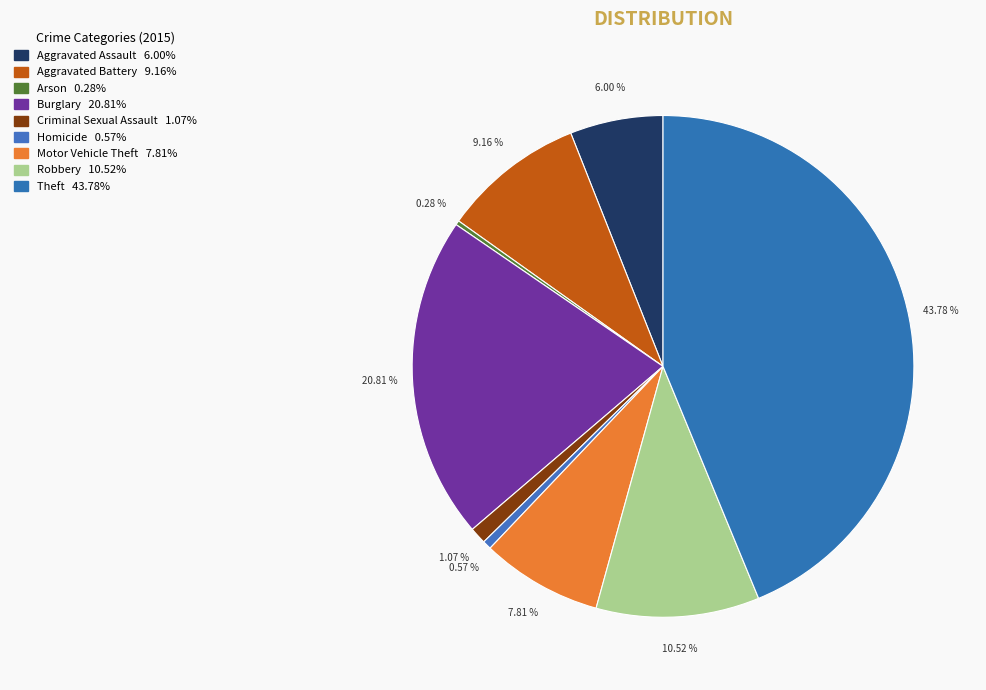

What percentage is the Burglary slice, to the nearest percent?

21%